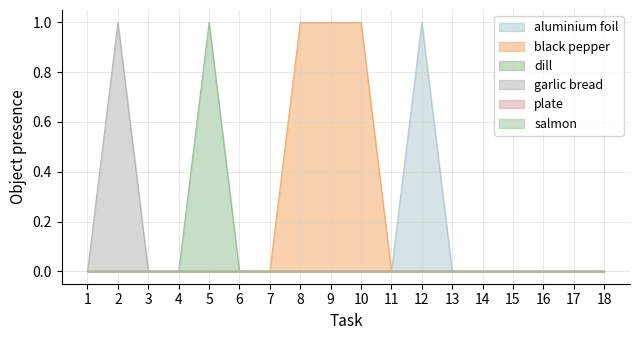

How many values in the aluminium foil series exceed 0?

1